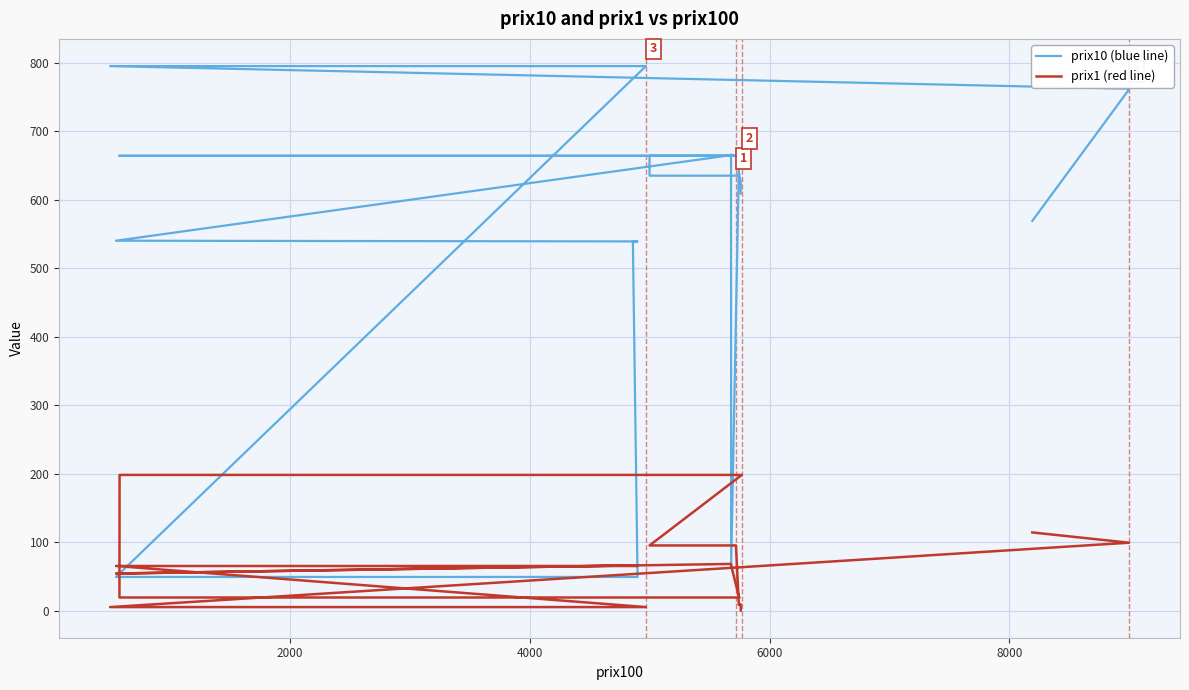

After their last crossing, which series has the higher values: prix10 (blue line) or prix1 (red line)?

prix10 (blue line)